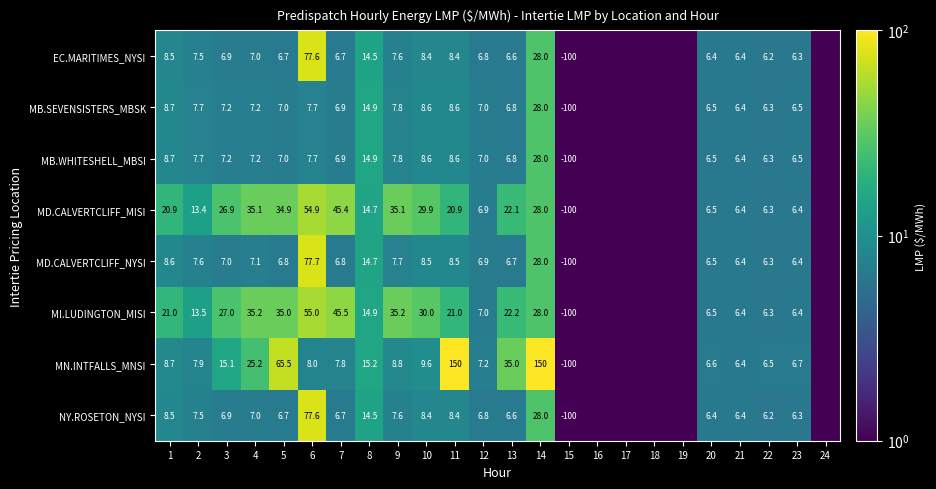

What is the sum of the MB.WHITESHELL_MBSI values at 10 and 6?

16.3